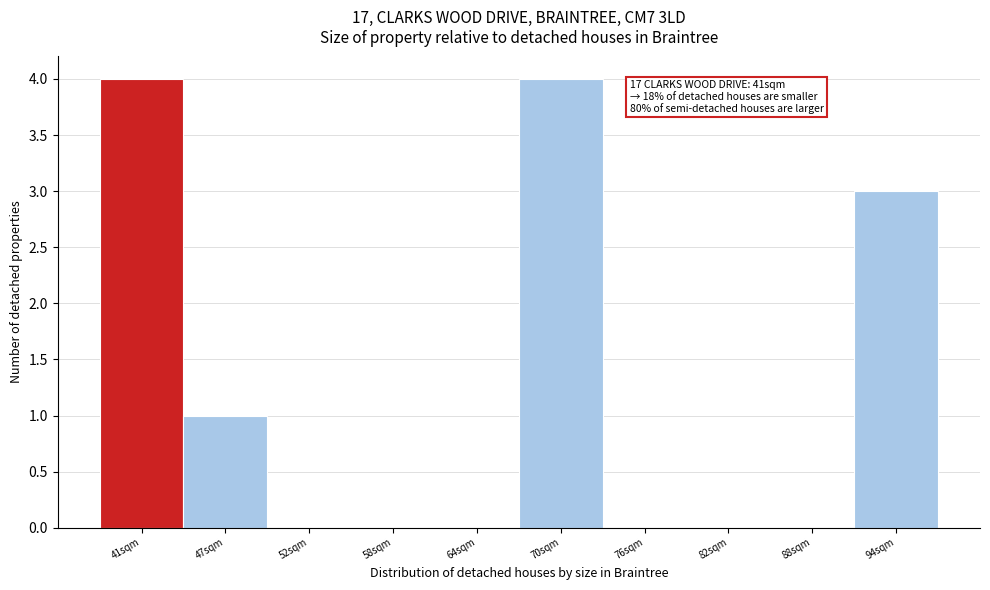

Reading left to right, transcribe all the data shown in this chart.

41sqm=4	47sqm=1	52sqm=0	58sqm=0	64sqm=0	70sqm=4	76sqm=0	82sqm=0	88sqm=0	94sqm=3